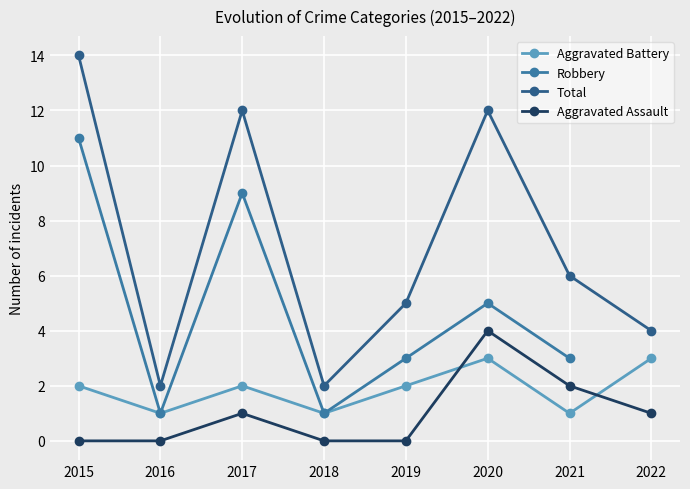

What is the difference between the Aggravated Assault values at 2019 and 2017?

1